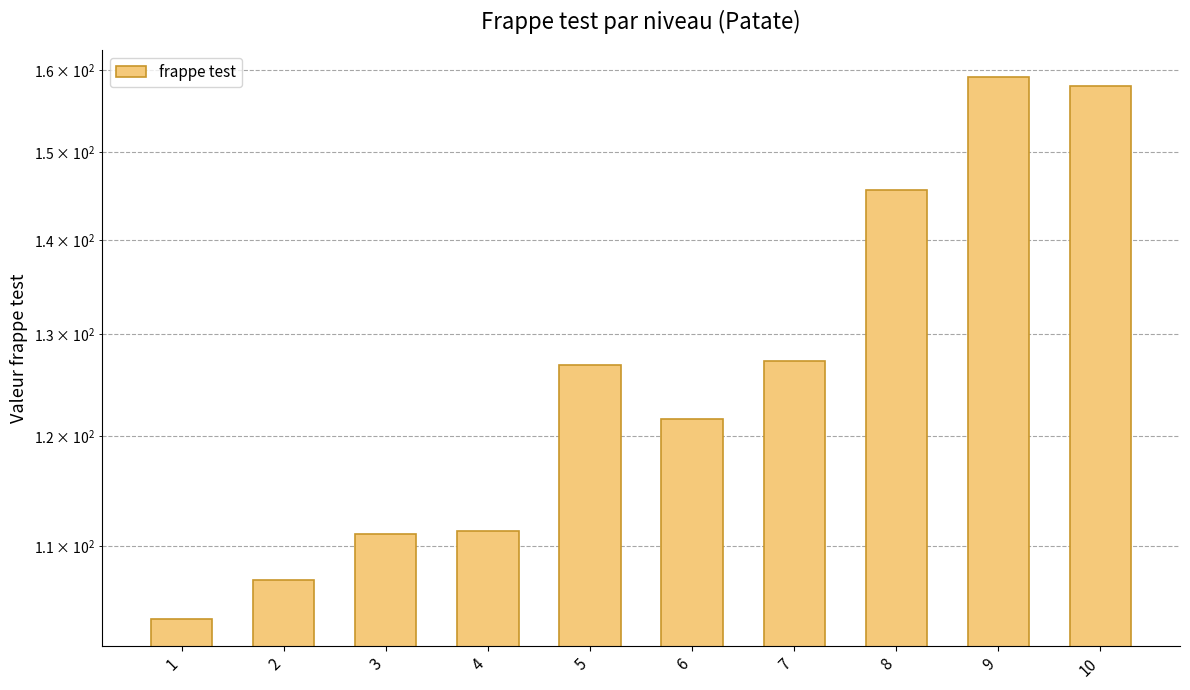

Rank the categories by value from highest to lowest.

9, 10, 8, 7, 5, 6, 4, 3, 2, 1